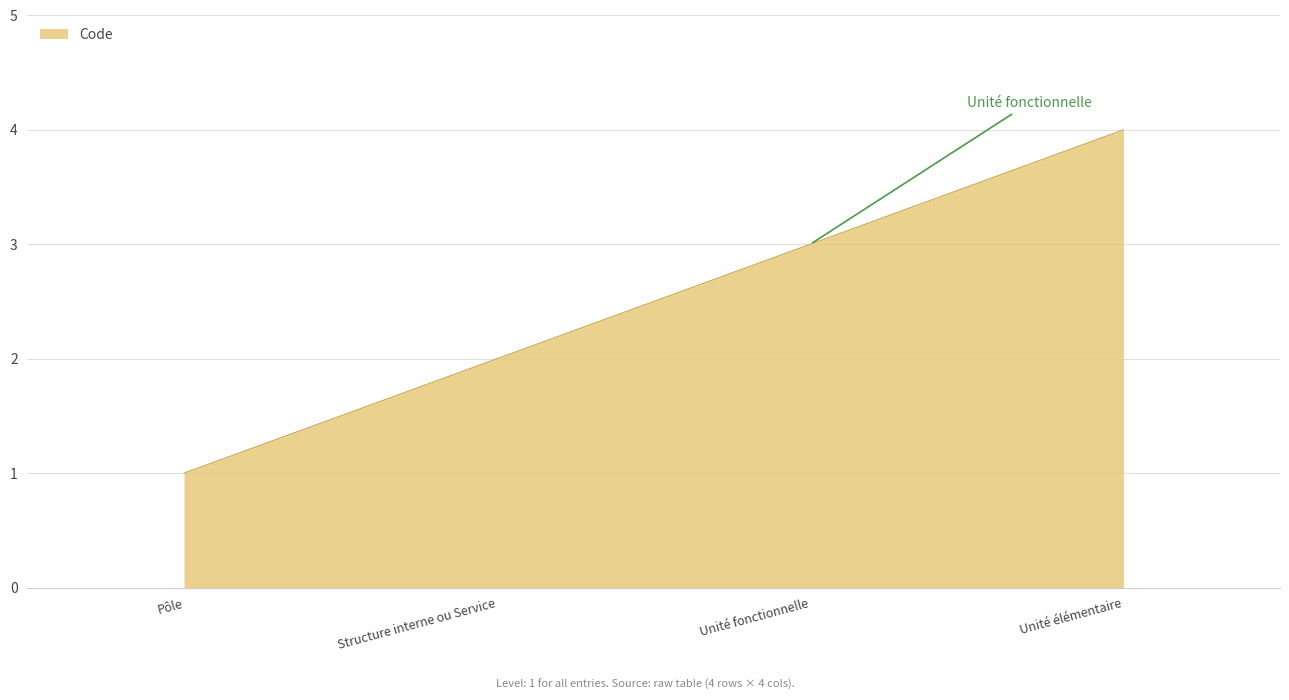

Is it true that the value at Pôle is 1?

True